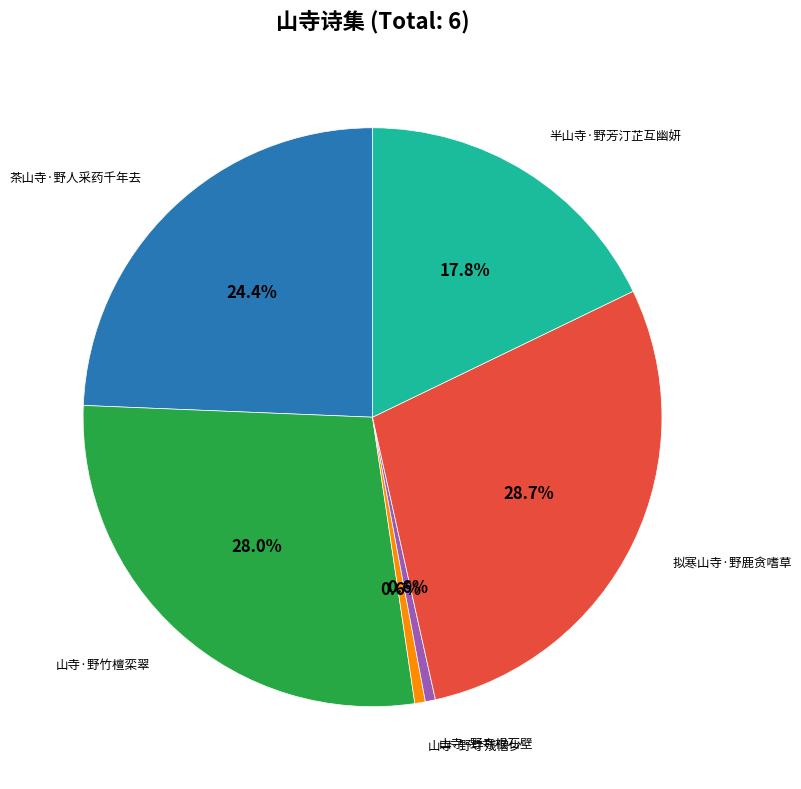

Does any single category account for the majority?

No